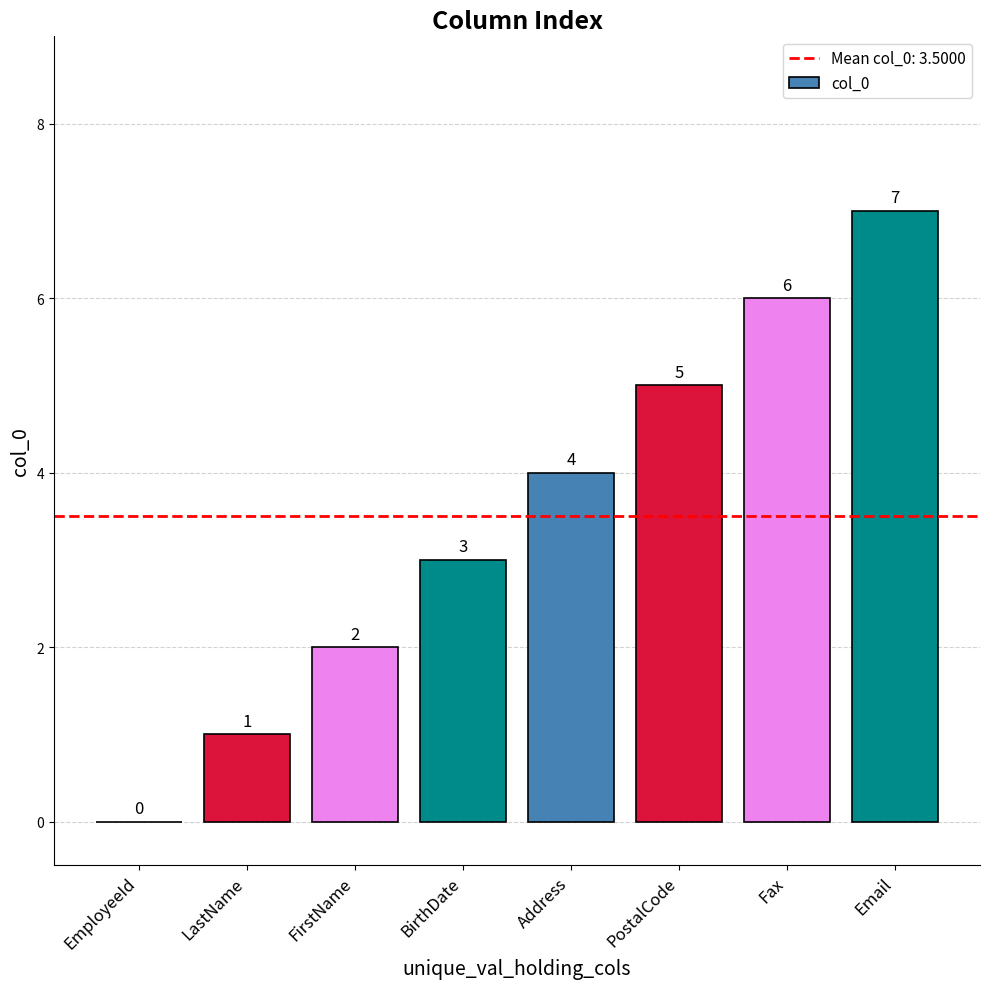

Count the values in the range 2 to 6.

5